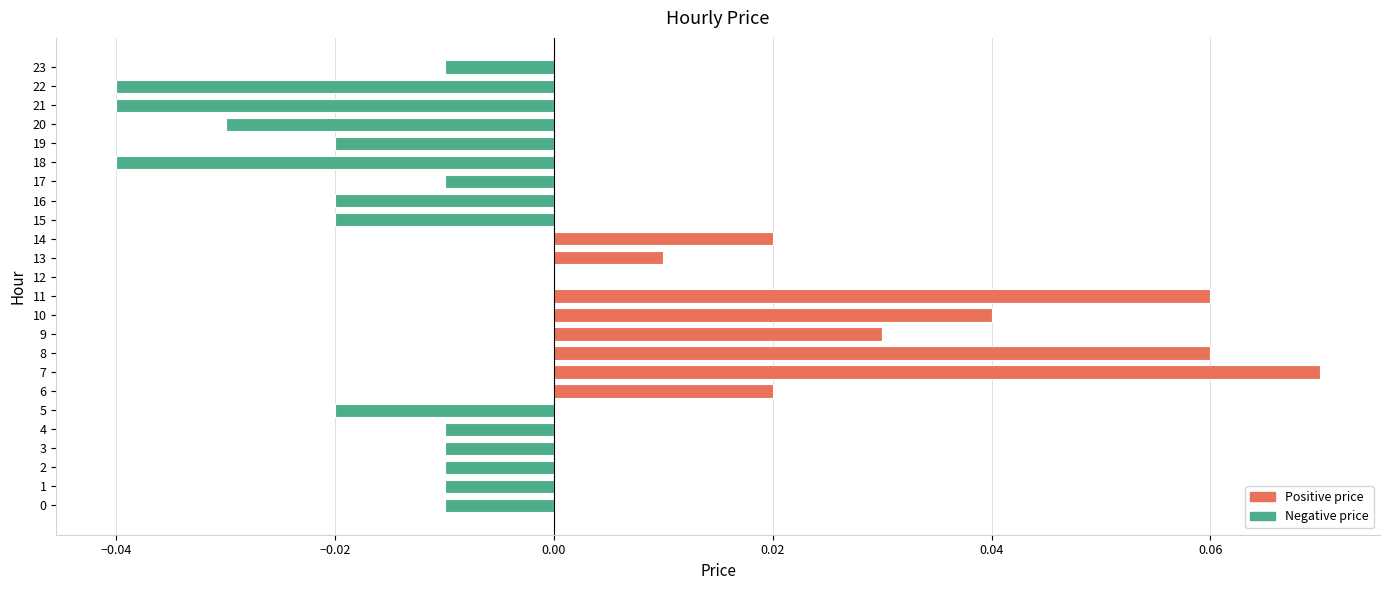

The value at 17 is -0.0. True or false?

True